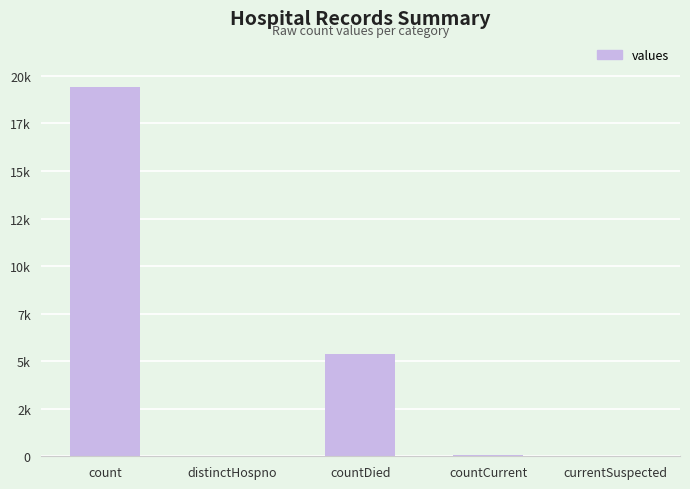

Reading left to right, what are all the values shown in this chart?

19420	38	5357	60	0